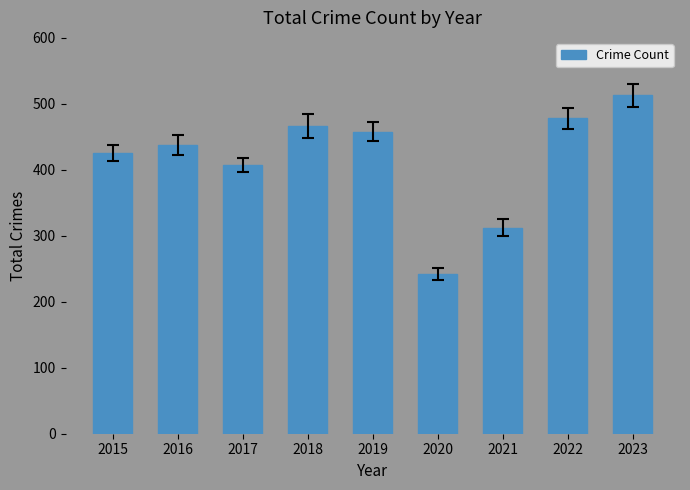

At which category does the chart reach its peak across all series?

2023